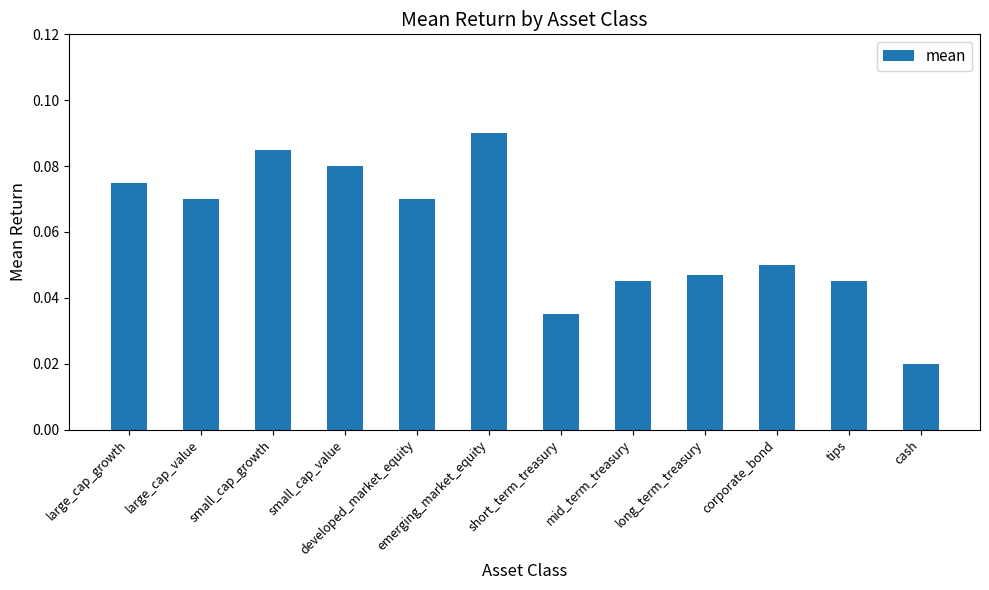

What is the label of the 2nd bar from the left?

large_cap_value